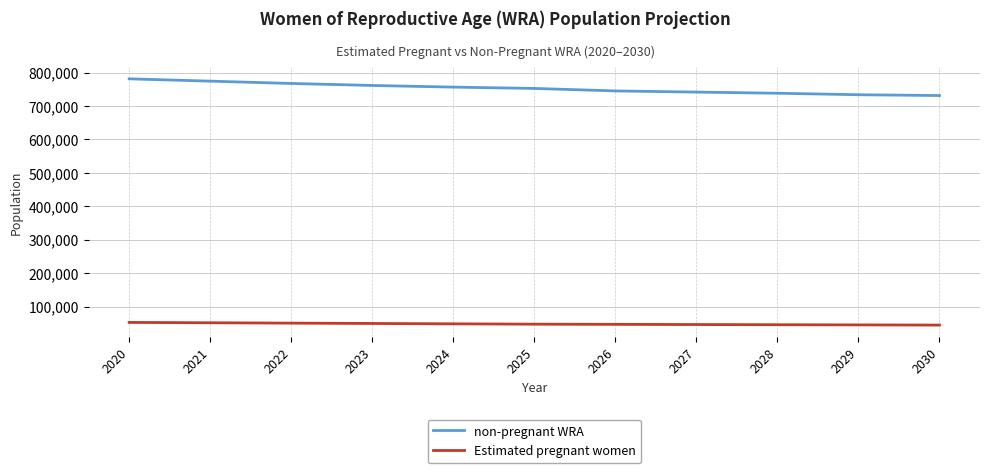

Is it true that non-pregnant WRA equals 781135.9 at 2020?

True